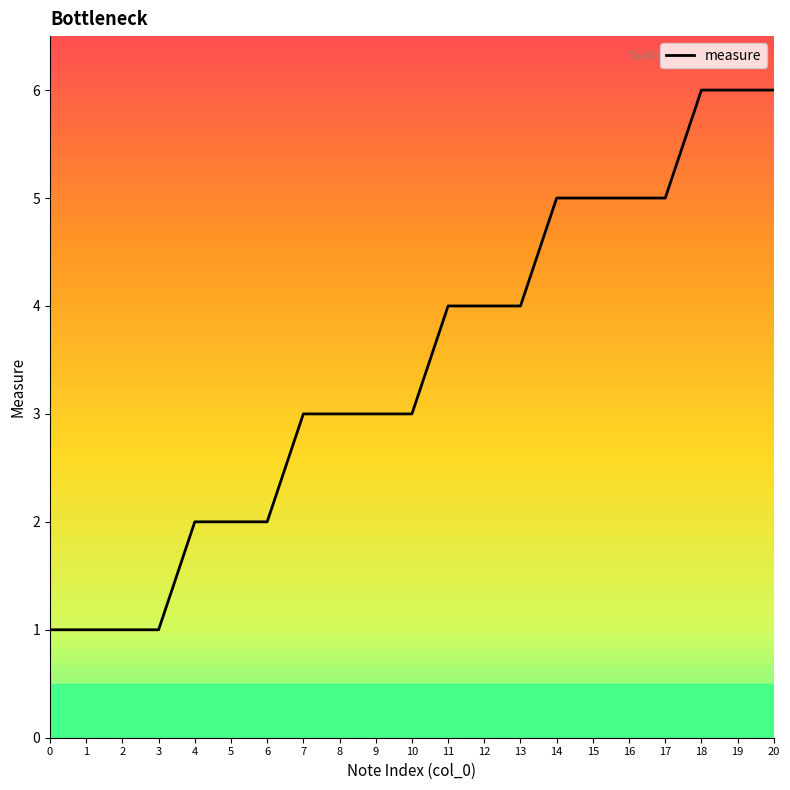

Read the value at 16.

5